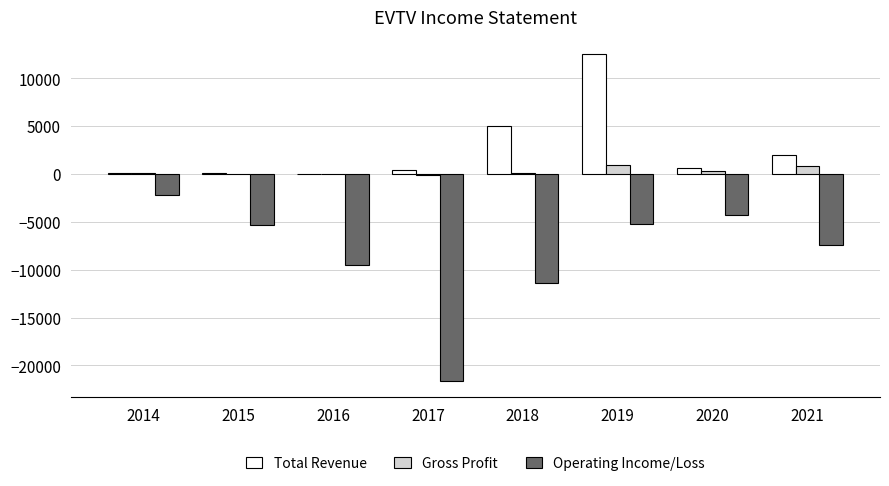

Which series has the largest total across all categories?

Total Revenue